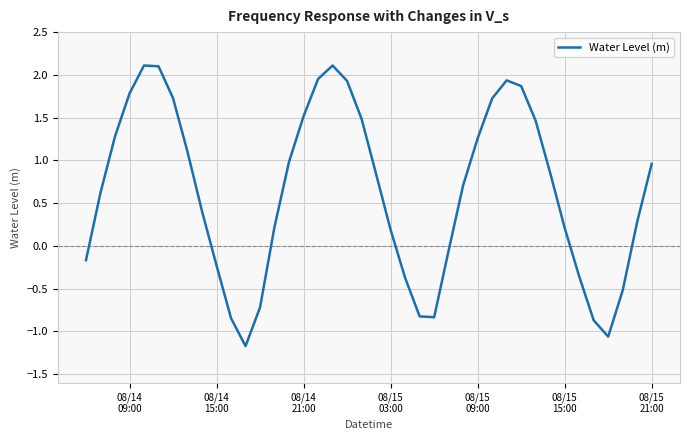

How many lines are shown in the chart?

1